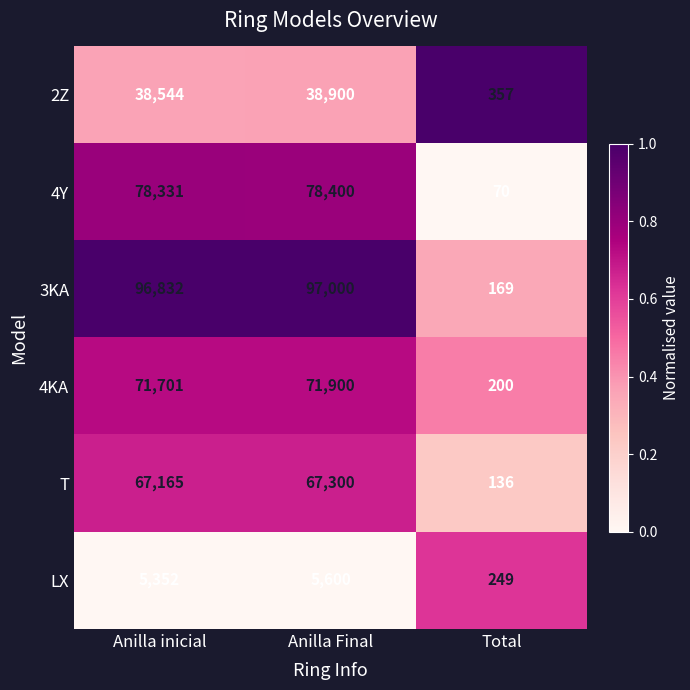

Is it true that 3KA equals 96832 at Anilla inicial?

True